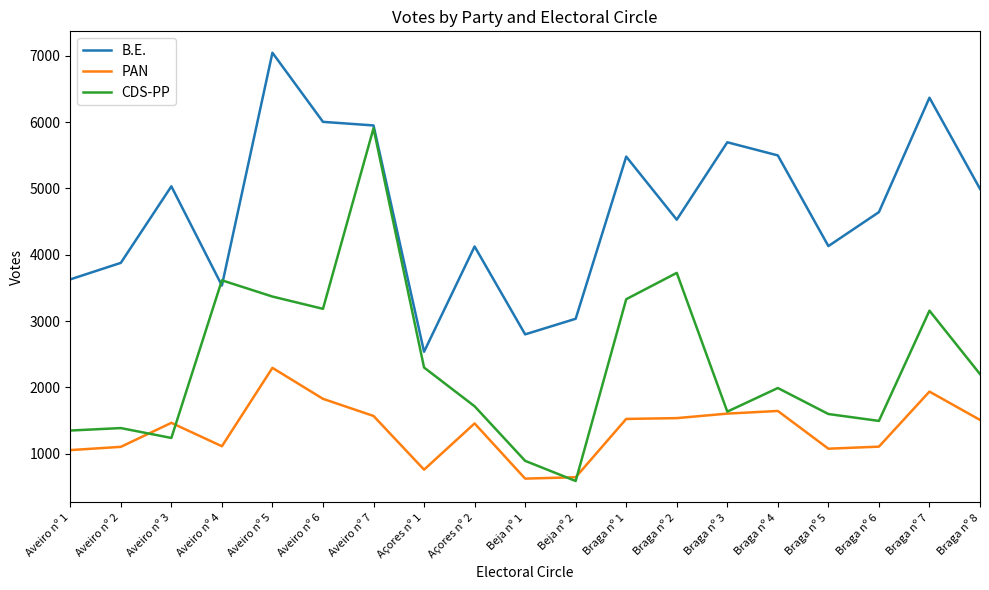

Rank the series at Braga nº 7 from lowest to highest value.

PAN, CDS-PP, B.E.